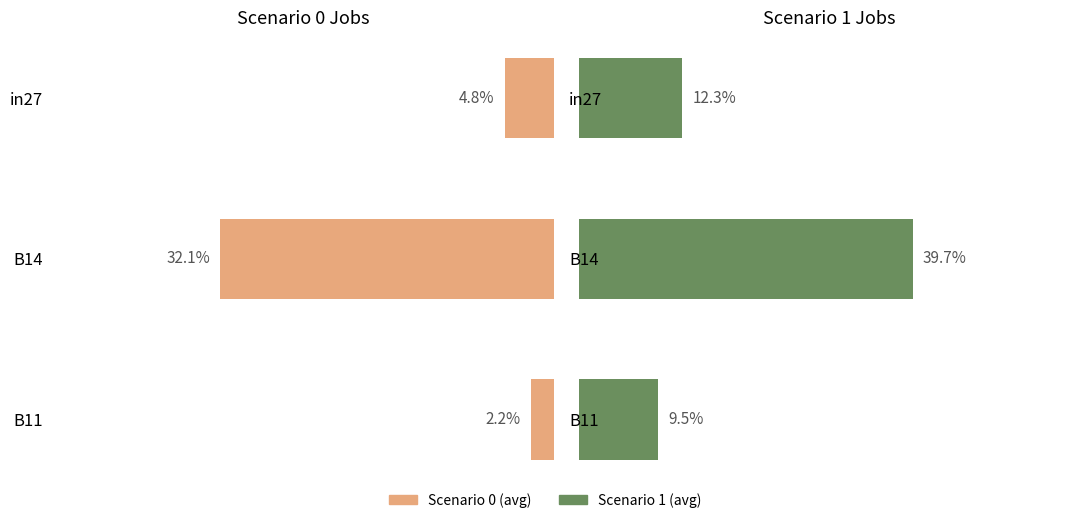

Reading left to right, extract all data points from this chart.

Scenario 0 (avg): 0.0	0.3	0.0
Scenario 1 (avg): 0.1	0.4	0.1